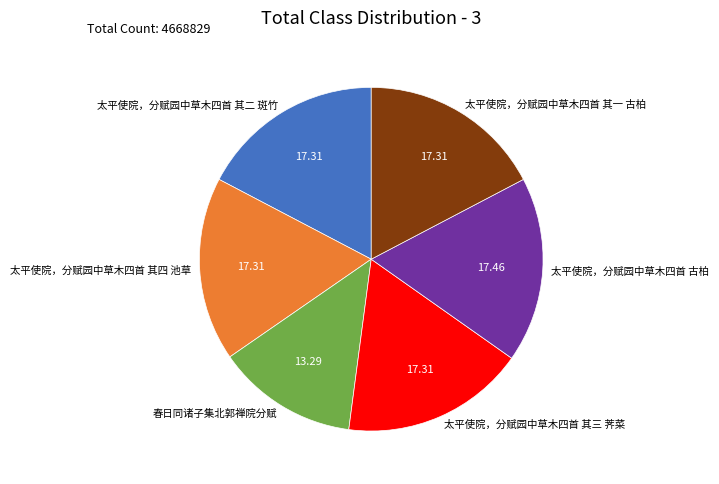

Which slice is the smallest?

春日同诸子集北郭禅院分赋